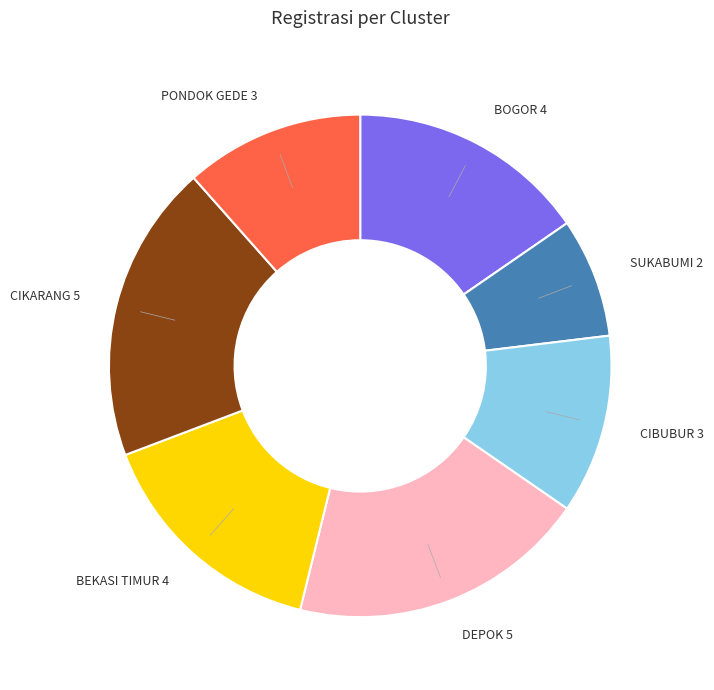

Do CIKARANG 5 and SUKABUMI 2 together represent more than half of the pie?

No